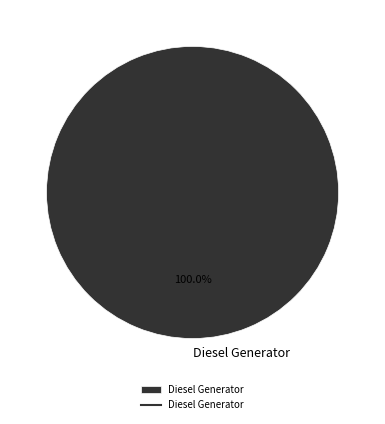

How many segments does this pie chart have?

1